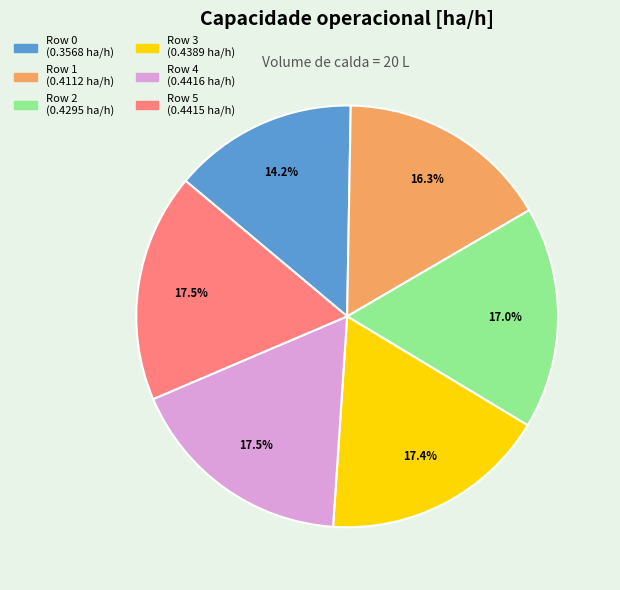

Between Row 4 and Row 1, which is larger?

Row 4